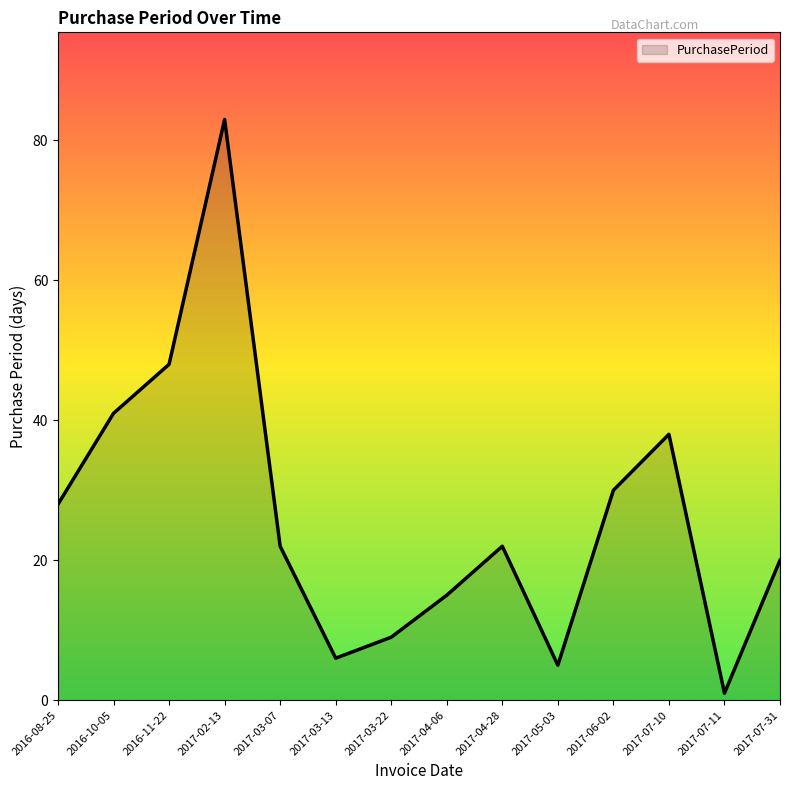

Is it true that the value at 2017-03-07 is 38?

False